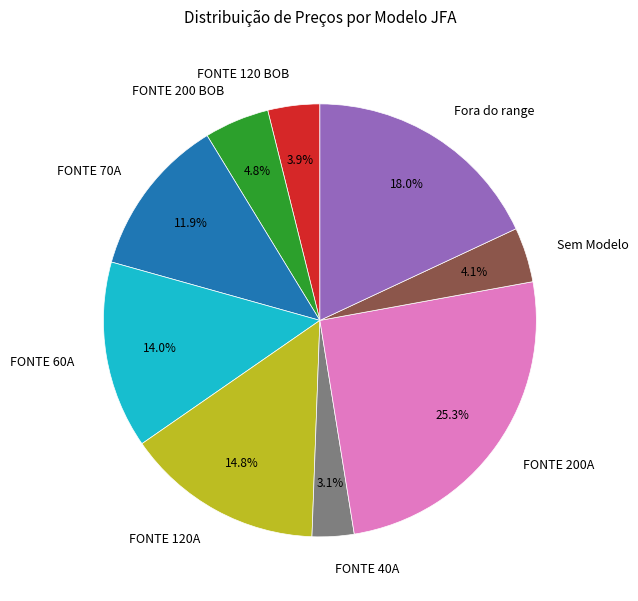

To the nearest percent, what is the combined percentage of FONTE 200 BOB and Fora do range?

23%